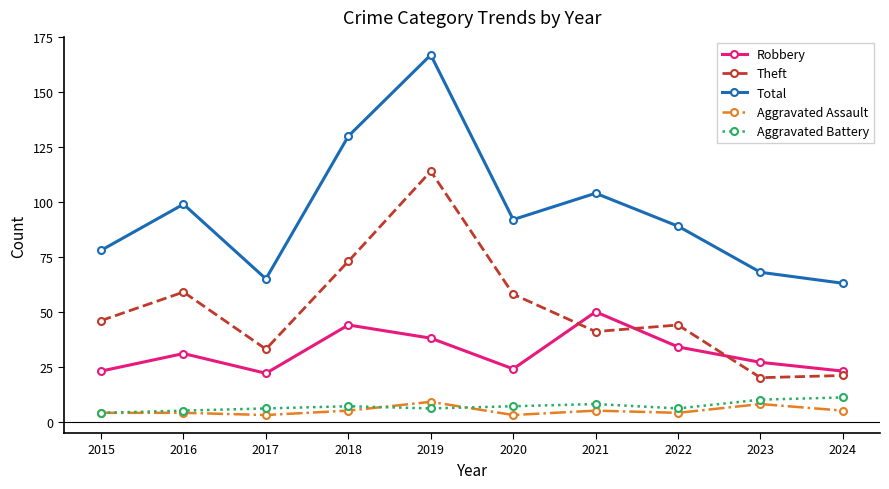

How many data points in Aggravated Assault are less than 5?

5